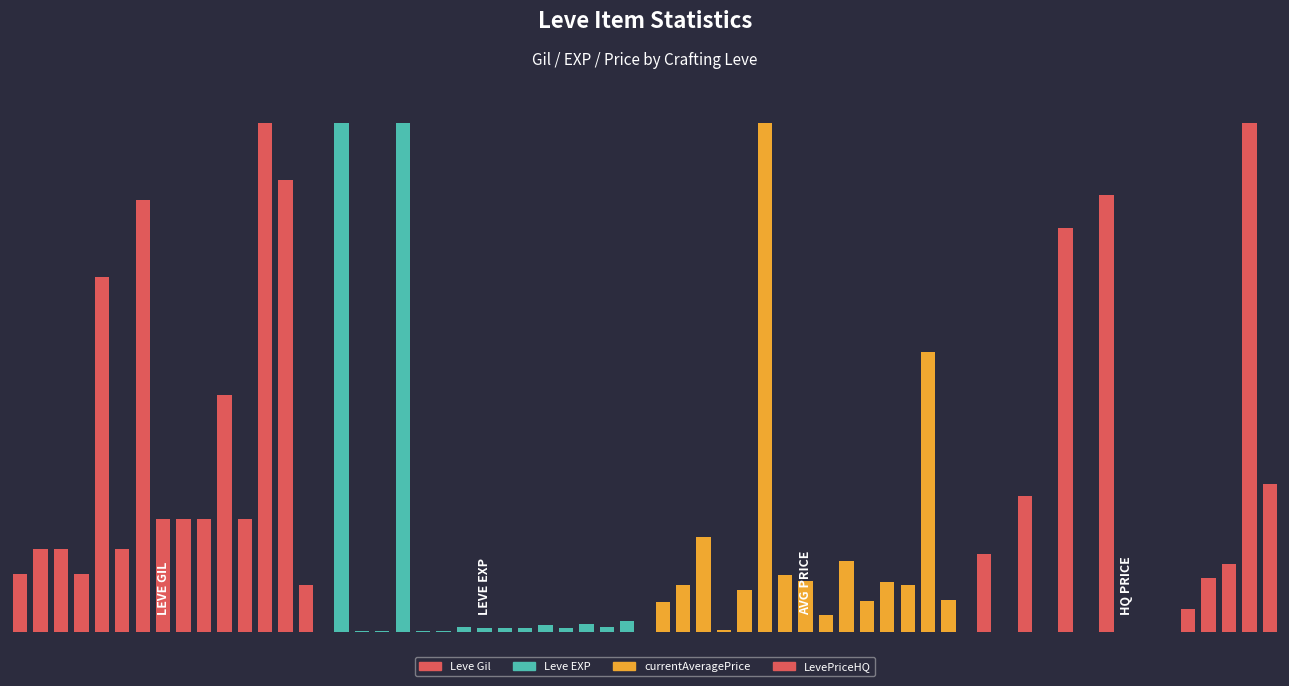

The currentAveragePrice series shows 300.0 at 5.0. True or false?

True